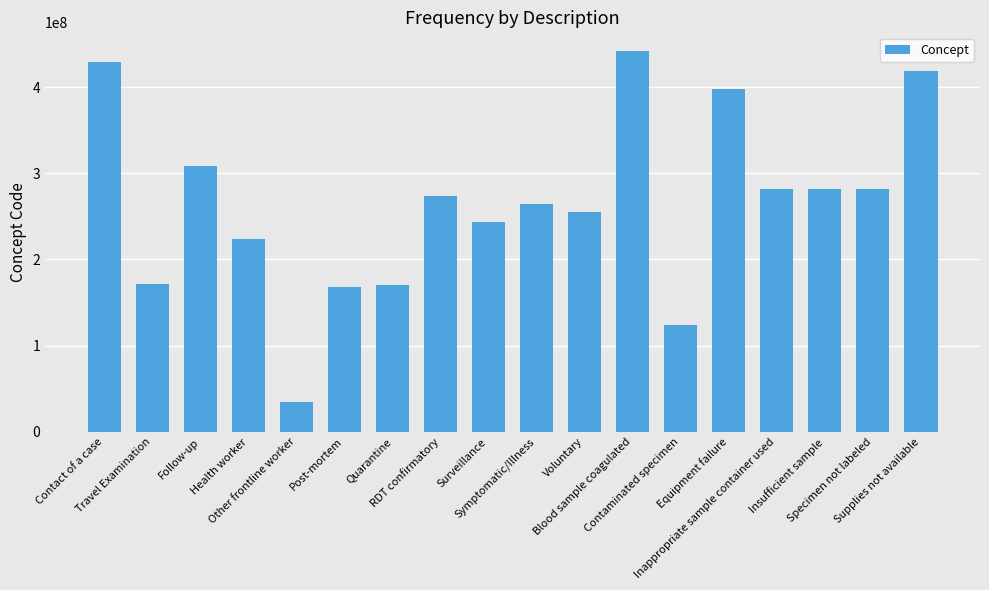

The chart shows a value of 405261281 at RDT confirmatory. True or false?

False